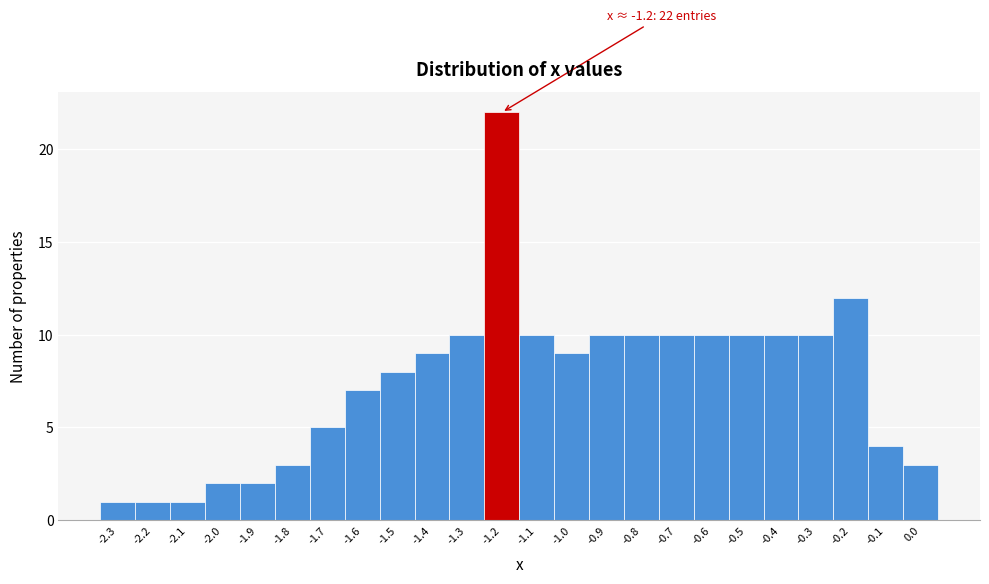

Over which range of the x-axis is the bar tallest?

-1.25 to -1.15